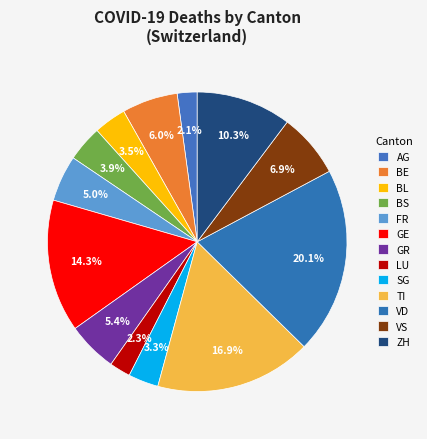

What percentage do GE and BL together represent?

17.8%